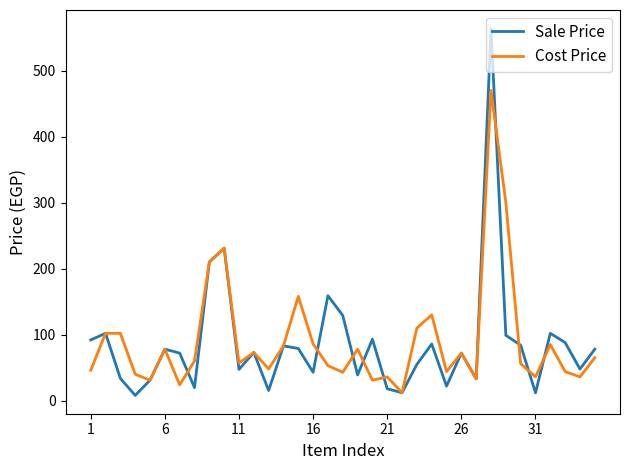

Rank the series by their maximum value, from highest to lowest.

Sale Price, Cost Price